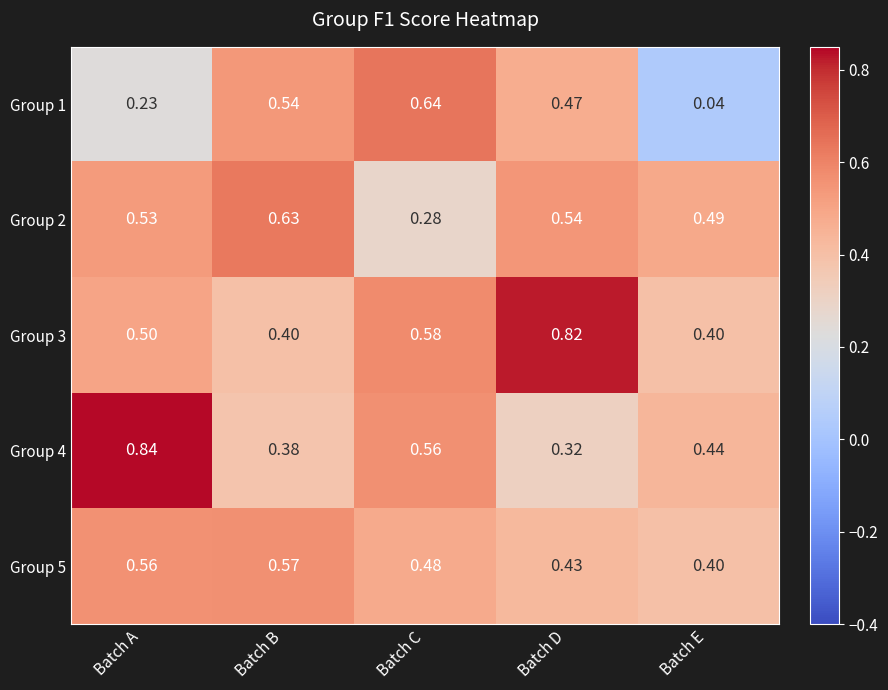

Rank the categories by Group 2 value from highest to lowest.

Batch B, Batch D, Batch A, Batch E, Batch C